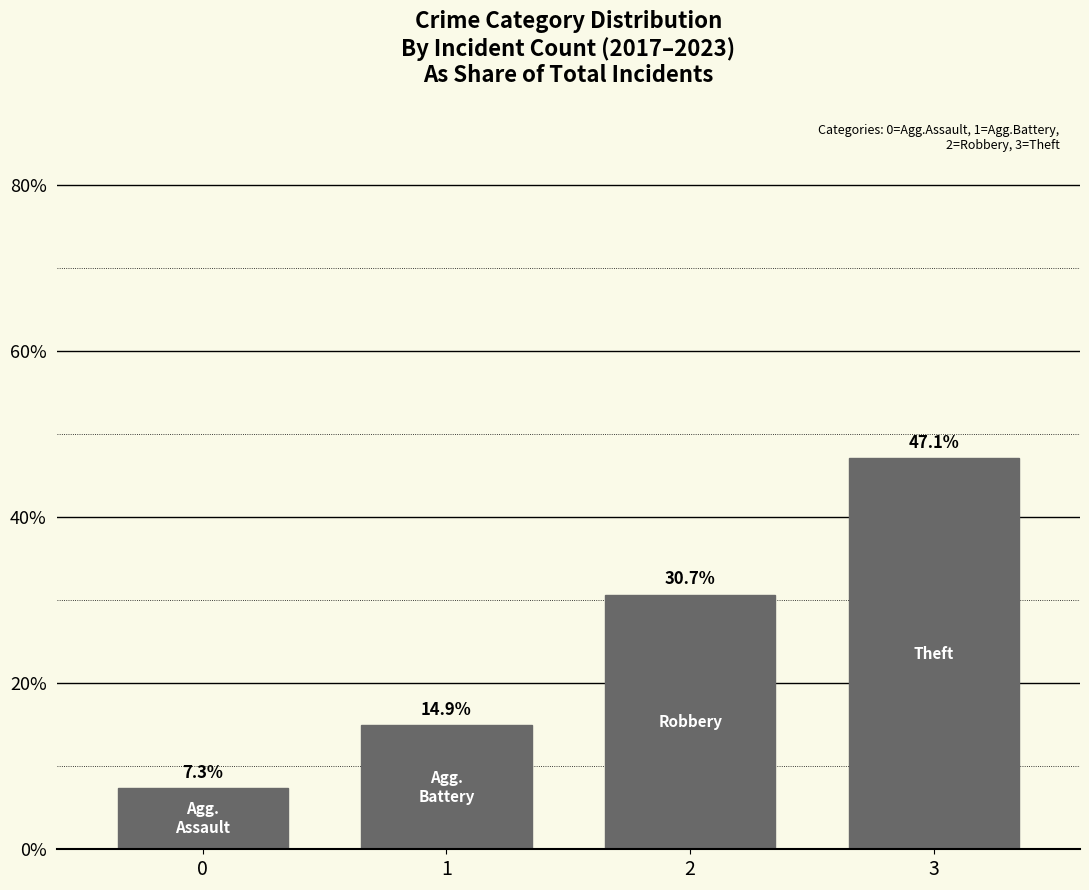

What is the value of the 1st bar from the left?

7.3